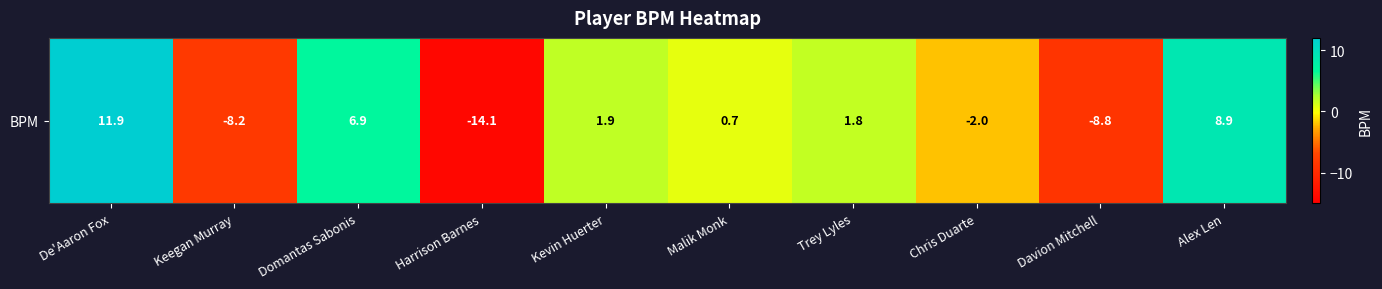

Is it true that the value at Davion Mitchell is -12.9?

False